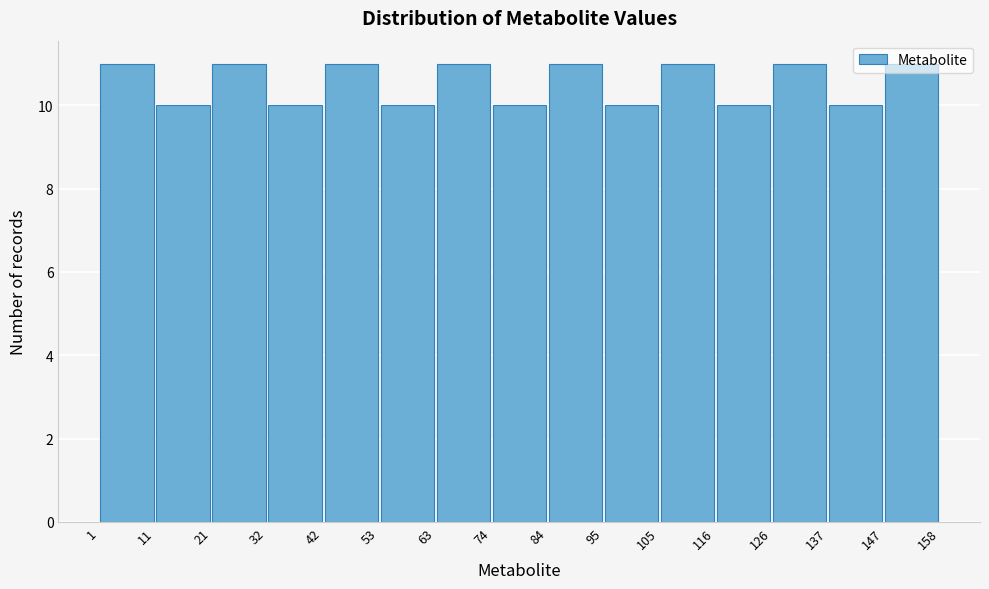

Reading left to right, transcribe this chart: for each bar, give the range it covers on the x-axis and its height. The values are not printed on the chart, so give them approximately, as read against the axis.

1 to 11: 11
11 to 21: 10
21 to 32: 11
32 to 42: 10
42 to 53: 11
53 to 63: 10
63 to 74: 11
74 to 84: 10
84 to 95: 11
95 to 105: 10
105 to 116: 11
116 to 126: 10
126 to 137: 11
137 to 147: 10
147 to 158: 11